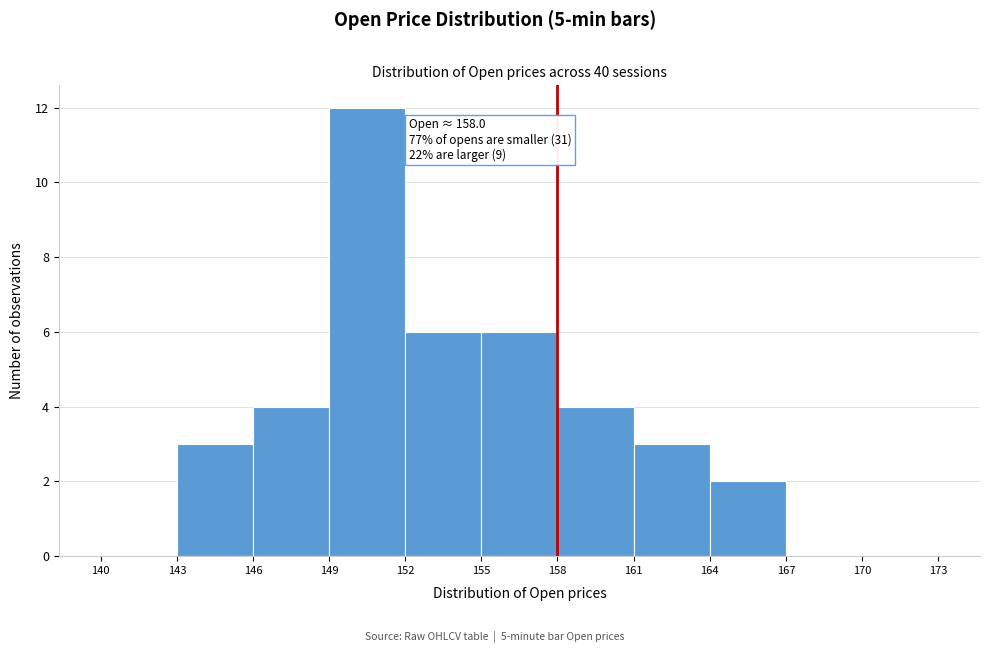

Over which range of the x-axis is the bar tallest?

149 to 152